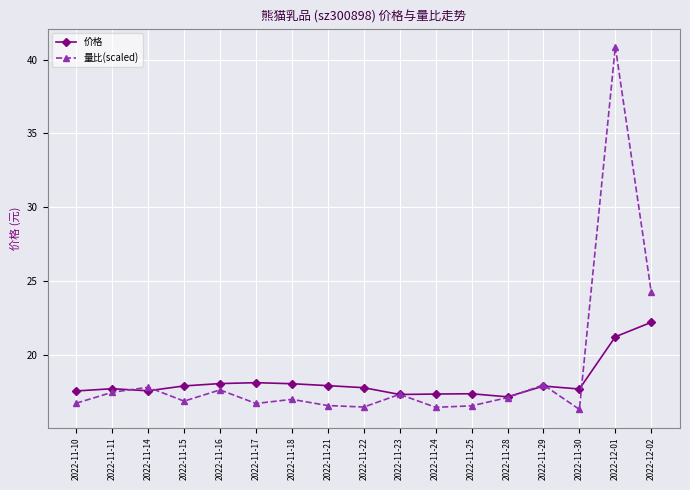

The value of 价格 at 2022-11-22 is 9.9. True or false?

False